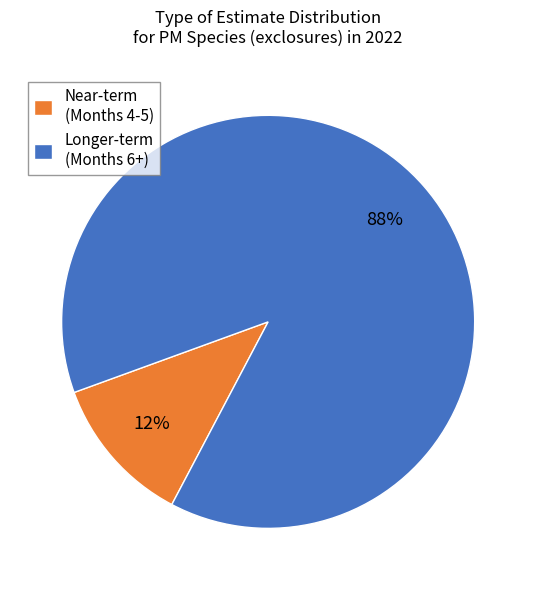

Combined, do Longer-term (Months 6+) and Near-term (Months 4-5) account for over 50%?

Yes